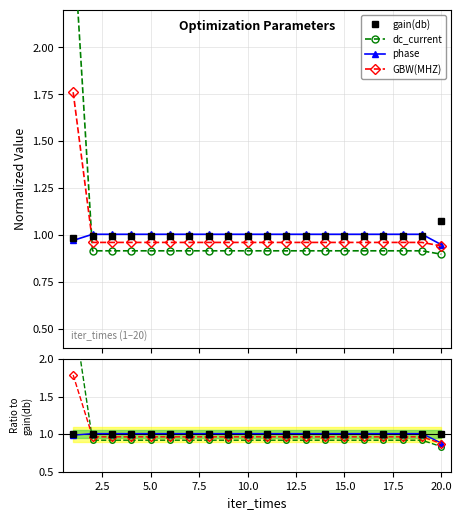

After their last crossing, which series has the higher values: GBW(MHZ) or phase?

phase